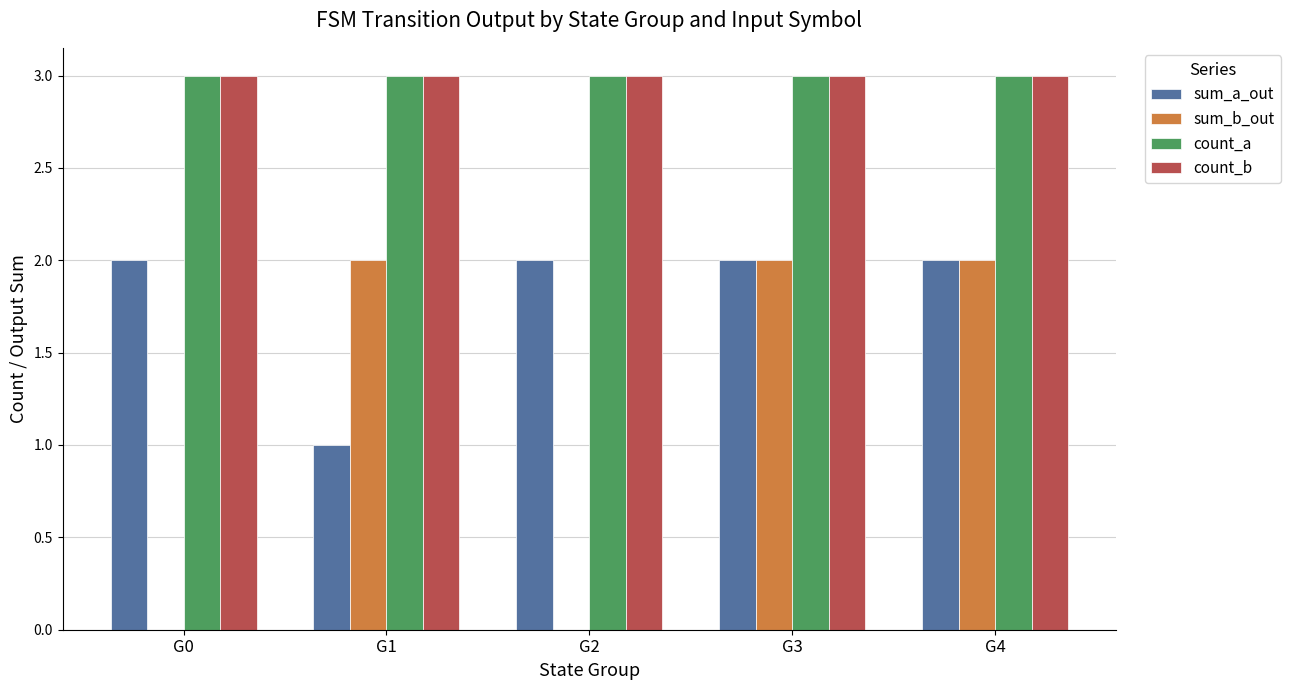

Is the value of sum_b_out at G0 greater than the value of count_a at G0?

No